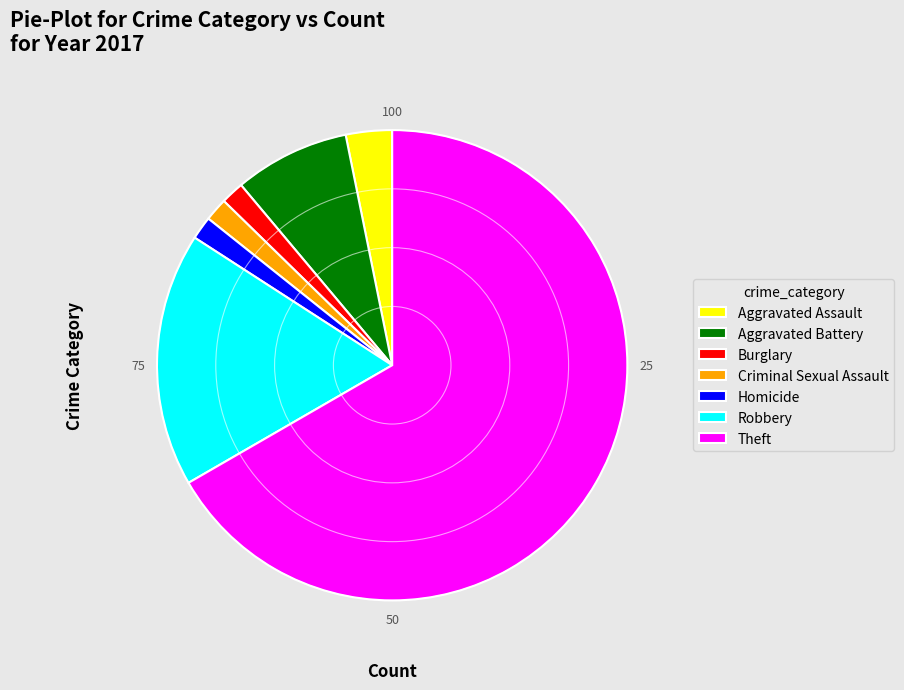

Is it true that Robbery is 17% of the pie?

True